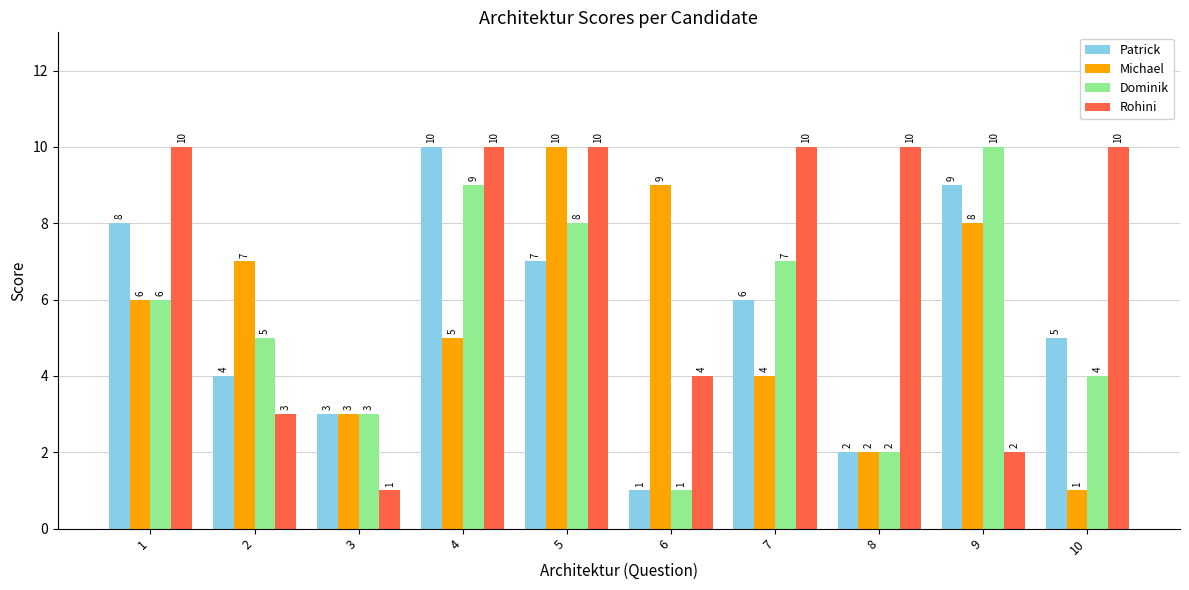

At which label is Rohini closest to 5?

6